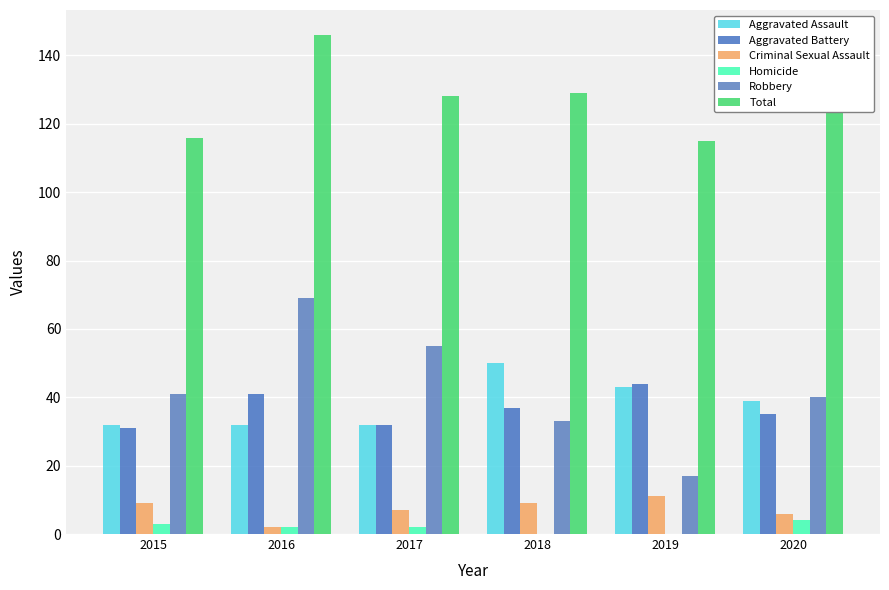

What is the value of the Robbery bar at the 6th from the left?

40